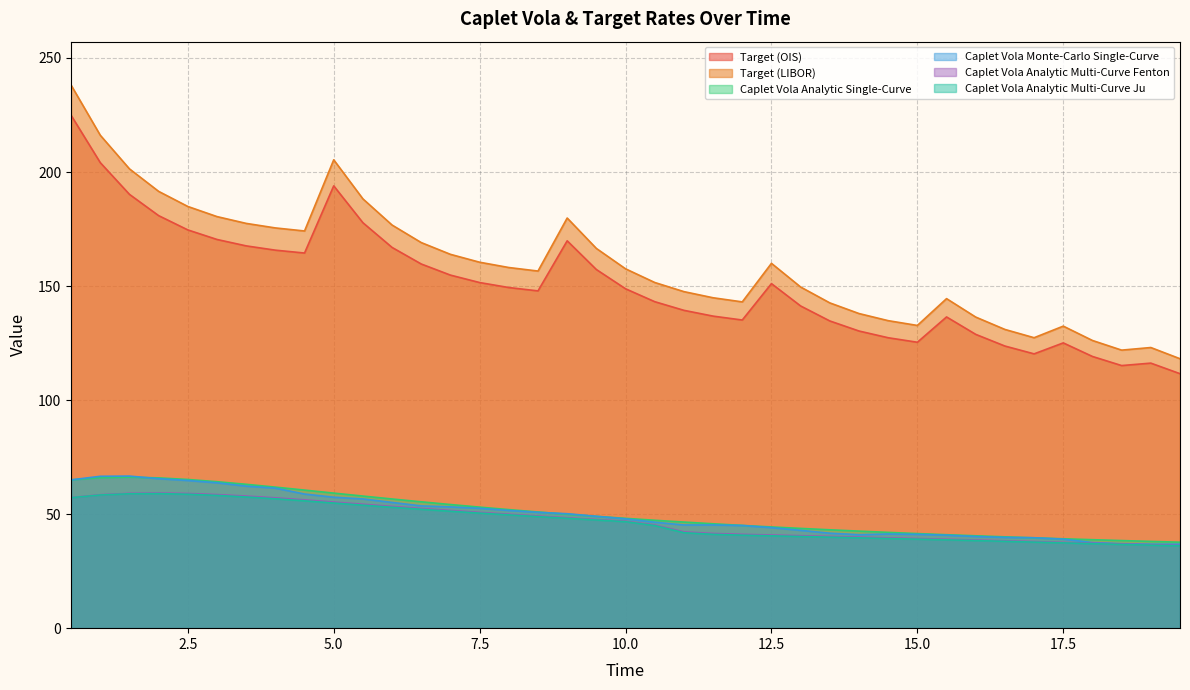

The Caplet Vola Analytic Single-Curve series shows 27.8 at 12.5. True or false?

False